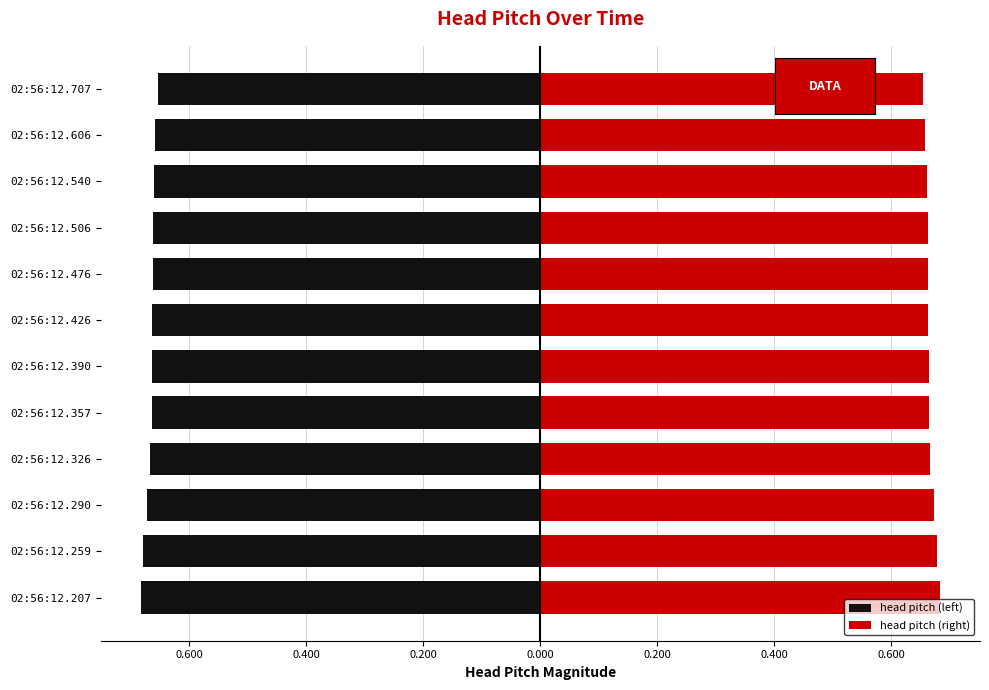

Is the value of head pitch (left) at 02:56:12.326 greater than the value of head pitch (right) at 02:56:12.606?

No